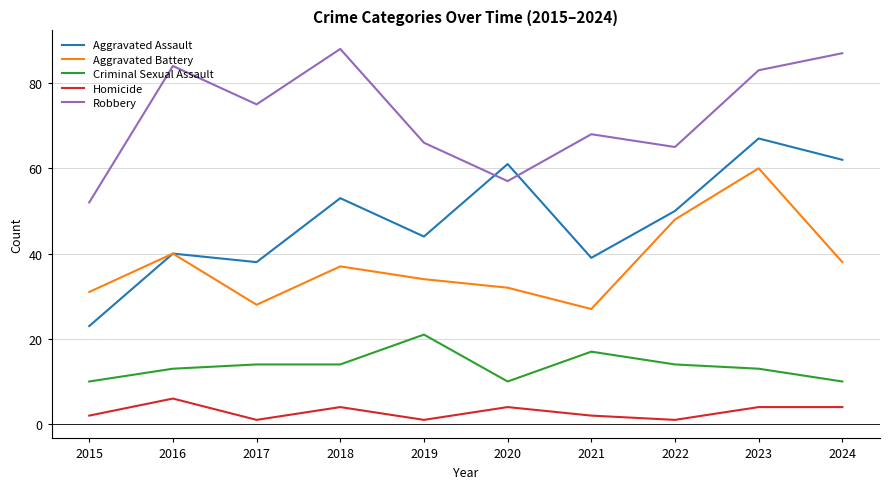

At how many categories does at least one series exceed 57?

9